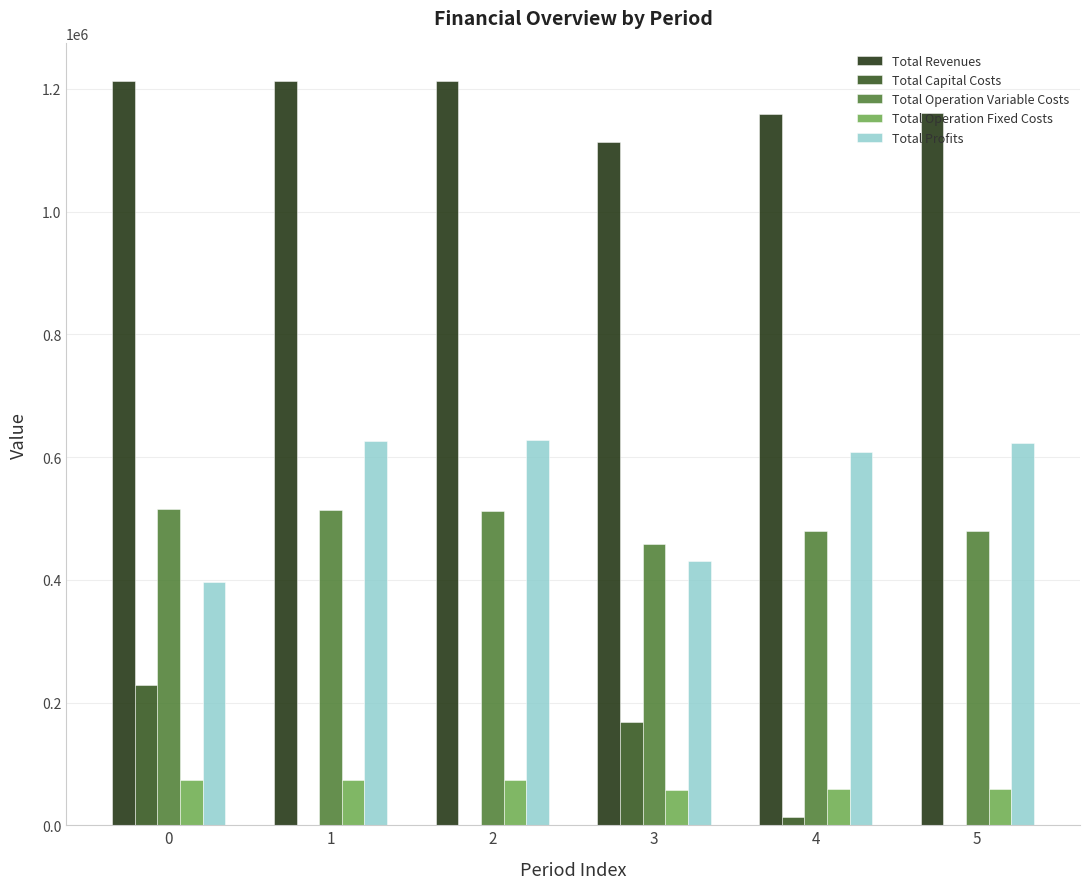

How many values in the Total Operation Fixed Costs series exceed 73086?

3